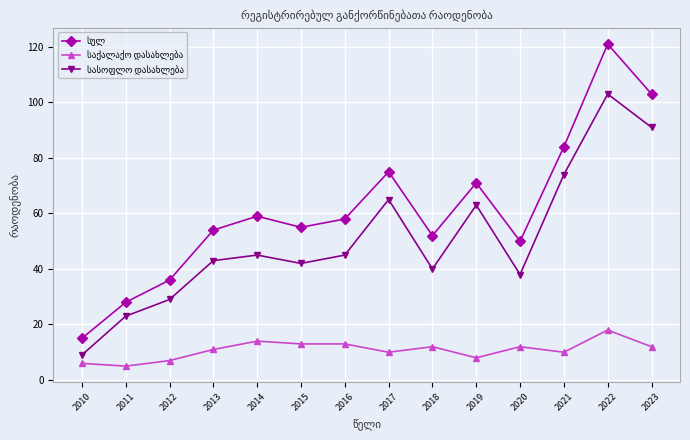

What is the maximum value shown in the chart?

121